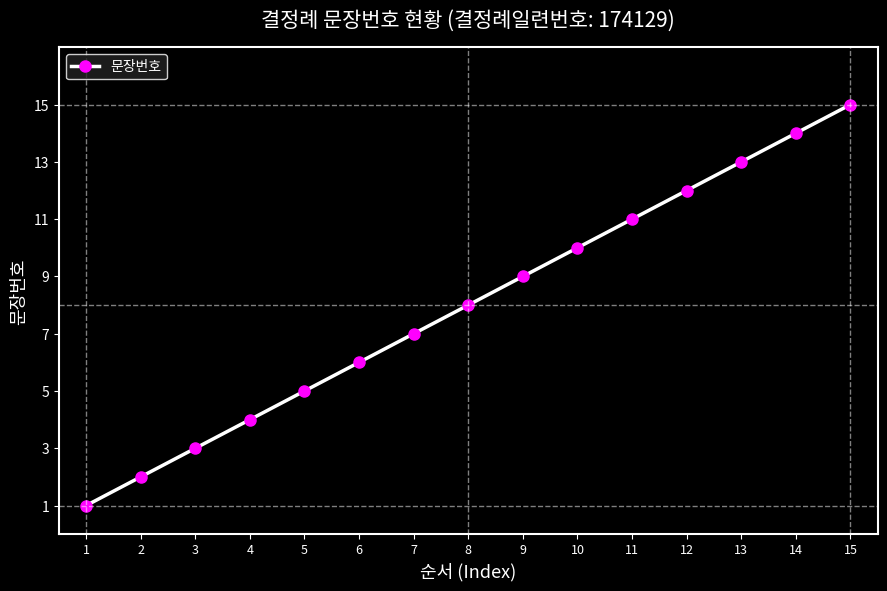

The value at 4 is 6. True or false?

False